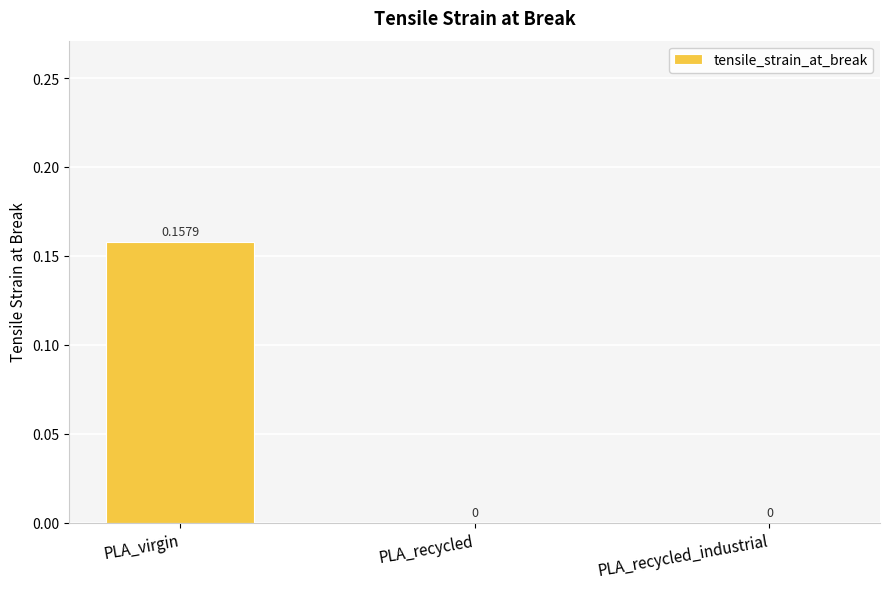

Which label corresponds to the largest value in the chart?

PLA_virgin